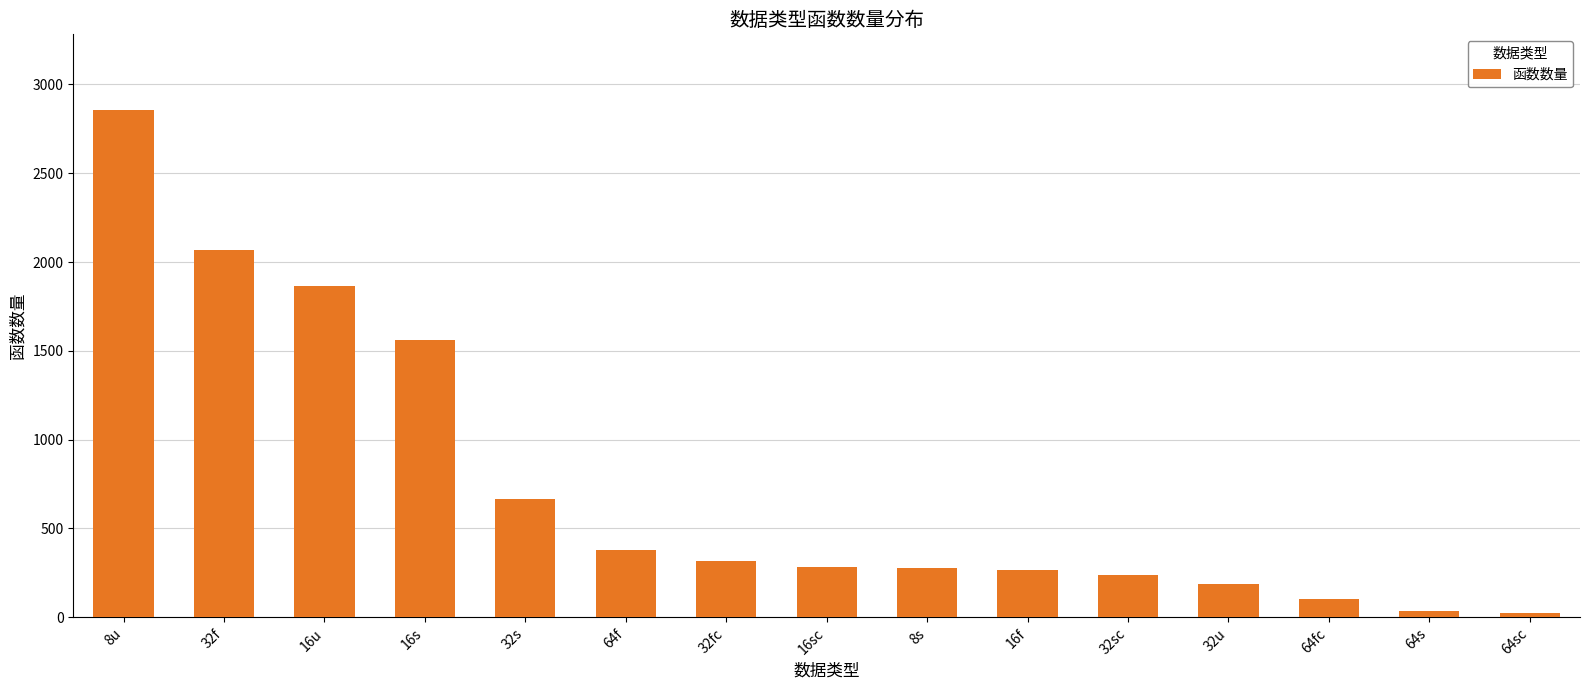

What is the label of the 3rd bar from the right?

64fc